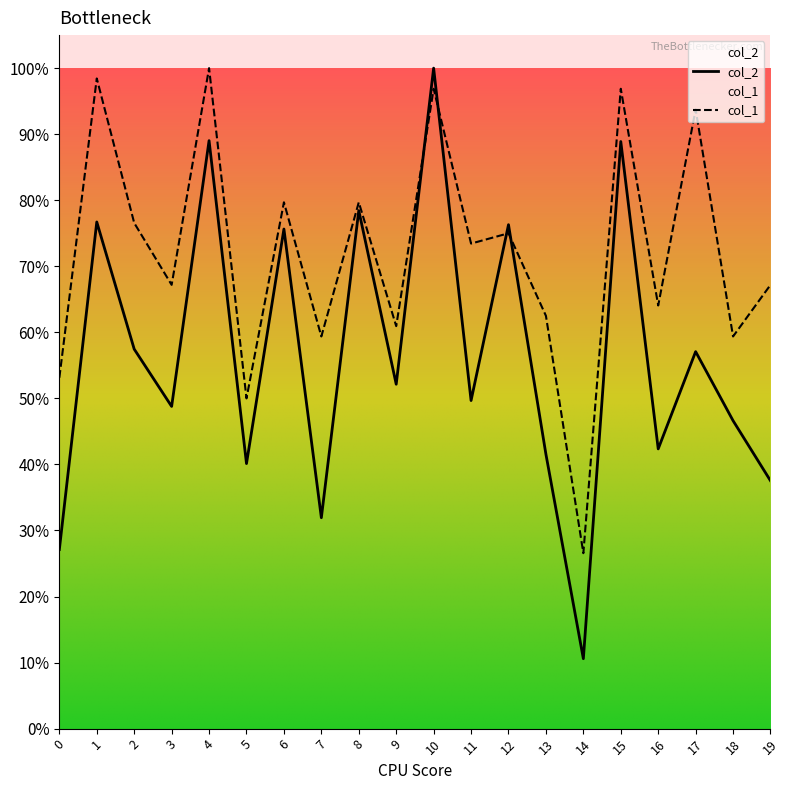

Which series ends up on top after the final intersection of col_1 and col_2?

col_1